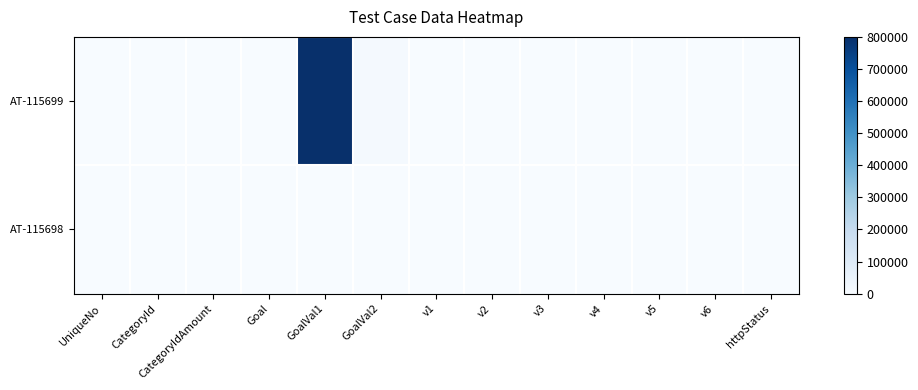

Which series has the largest total across all categories?

AT-115699